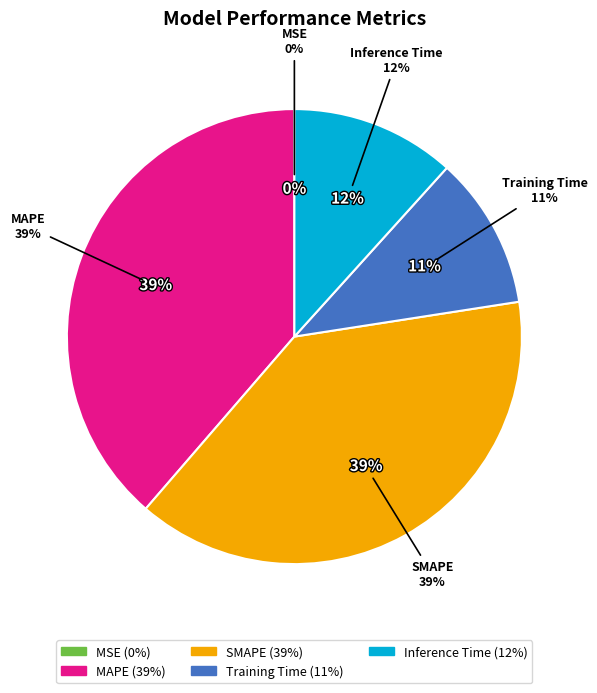

To the nearest percent, what percentage of the pie is MAPE?

39%